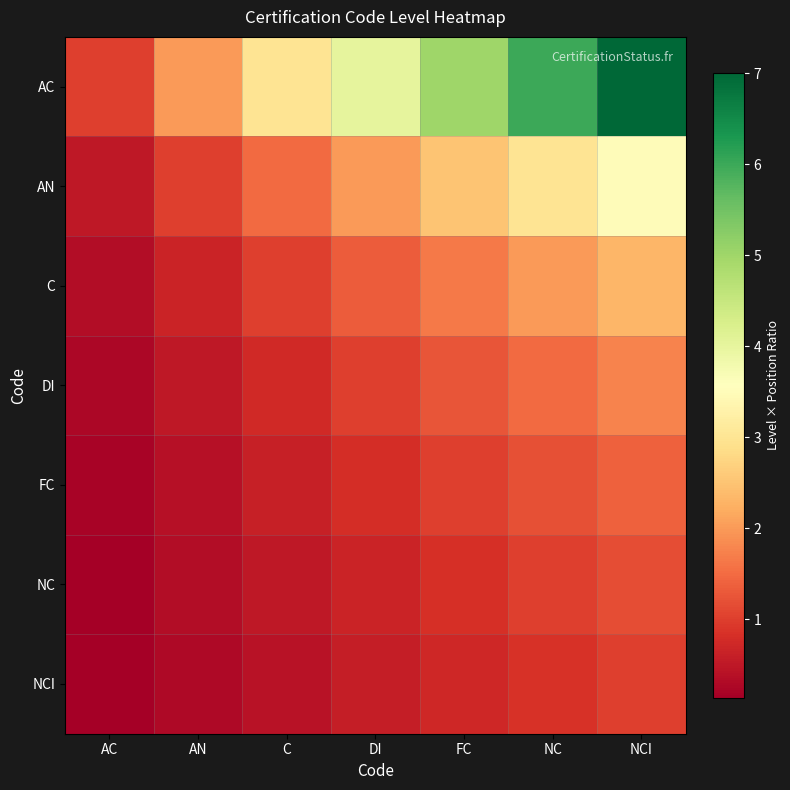

Which series has the largest total across all categories?

AC